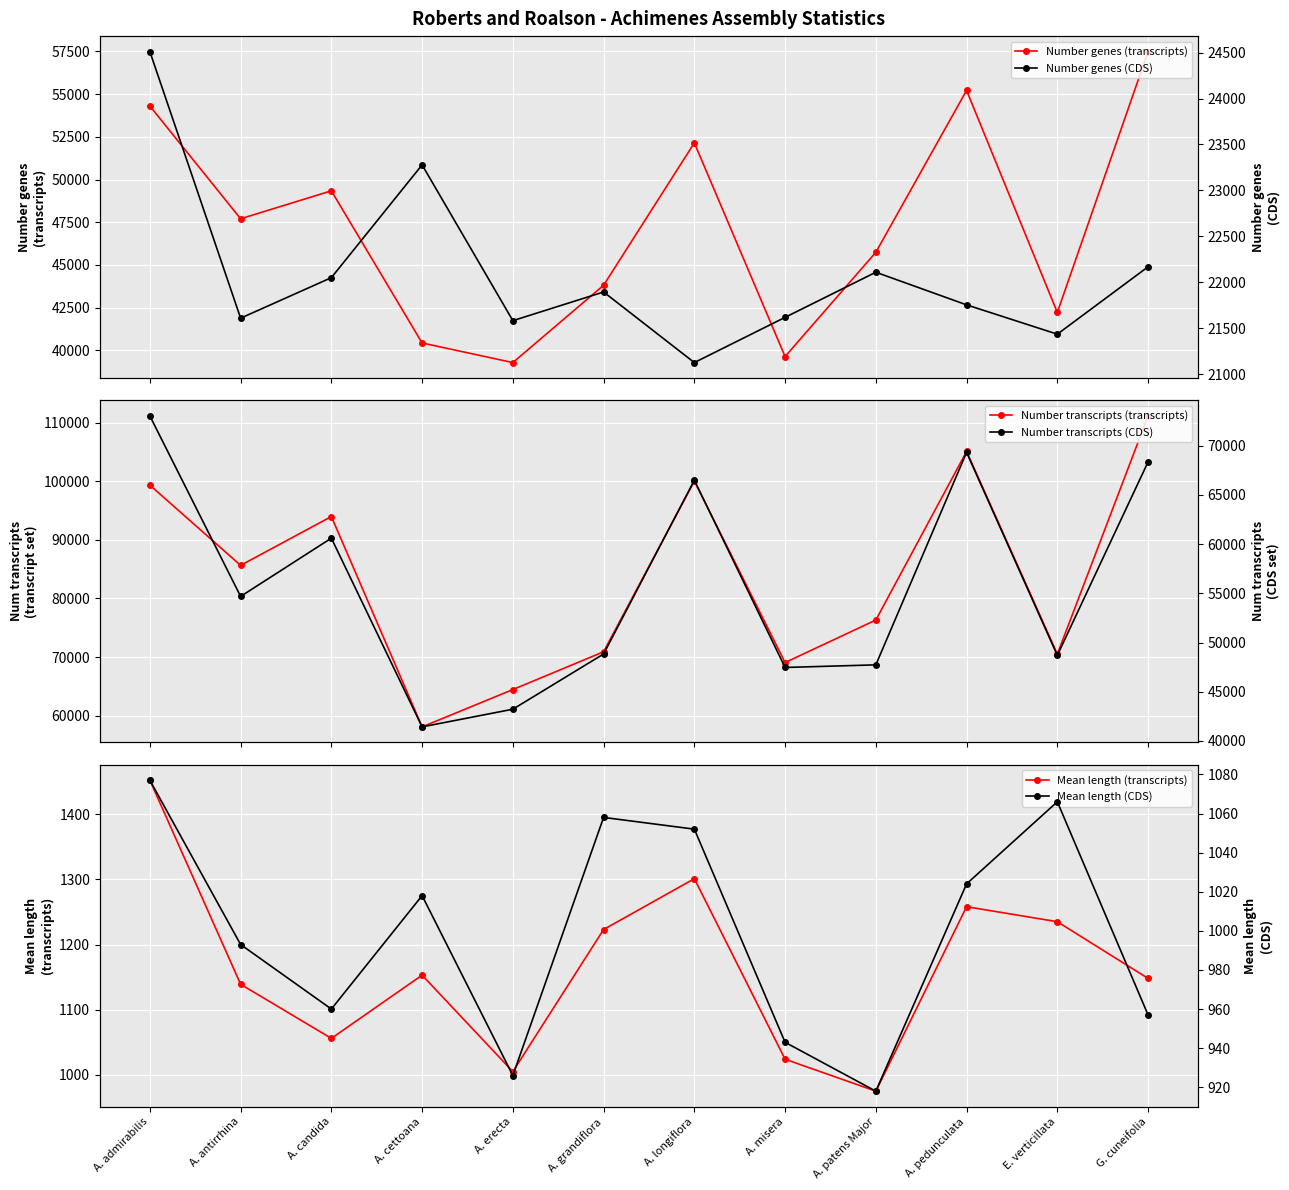

True or false: Number genes (transcripts) has more than 1 interior local peaks.

True